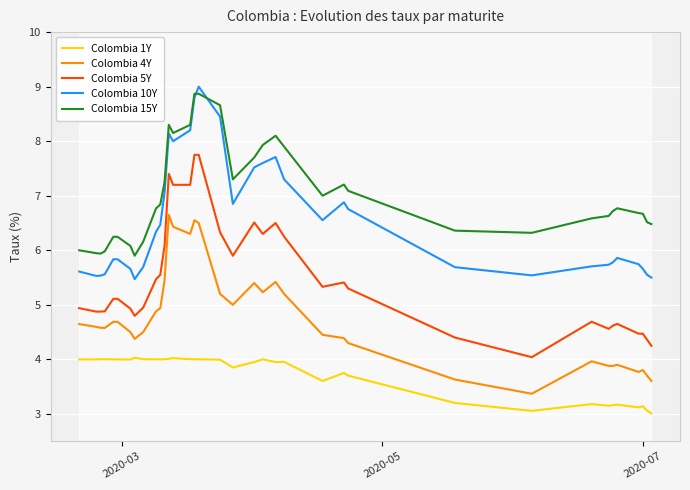

True or false: Colombia 5Y and Colombia 1Y intersect in this chart.

False